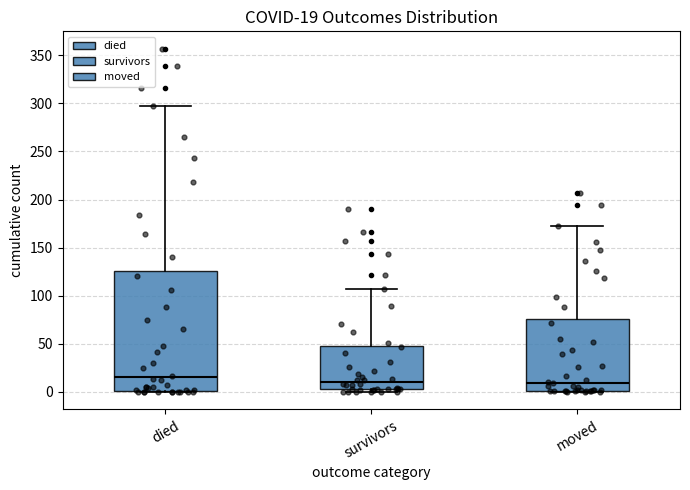

Which box is the tallest, from its lower edge to its upper edge?

died